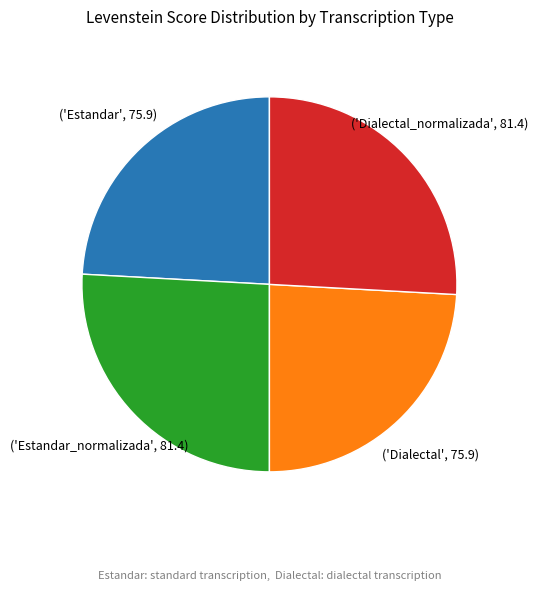

Is there a majority slice in this chart?

No